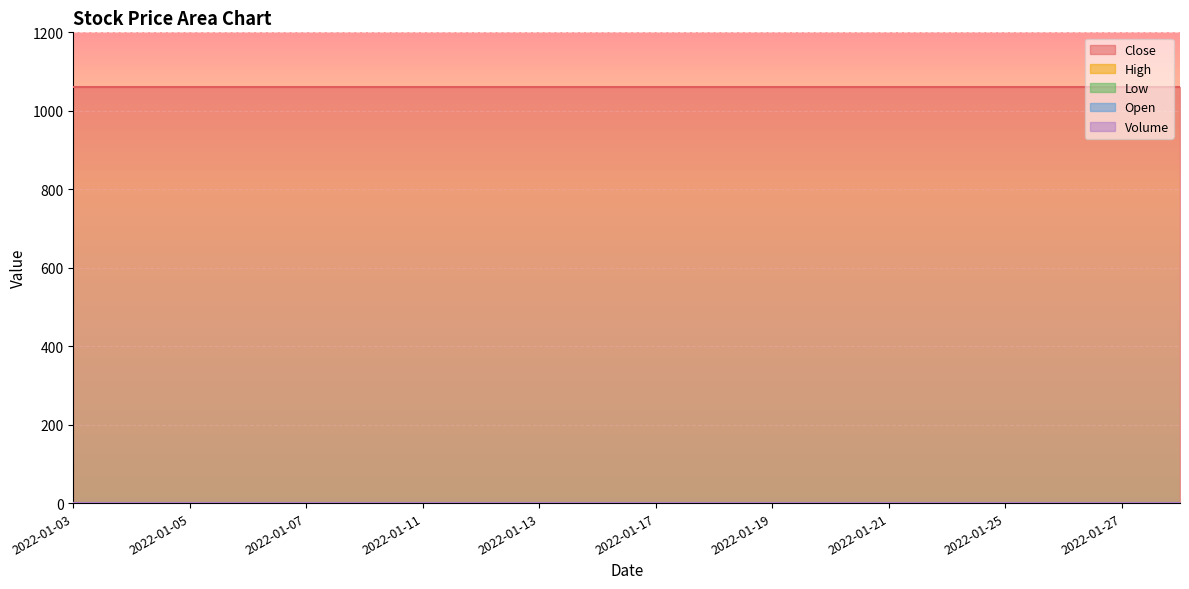

At how many categories does at least one series exceed 364?

20